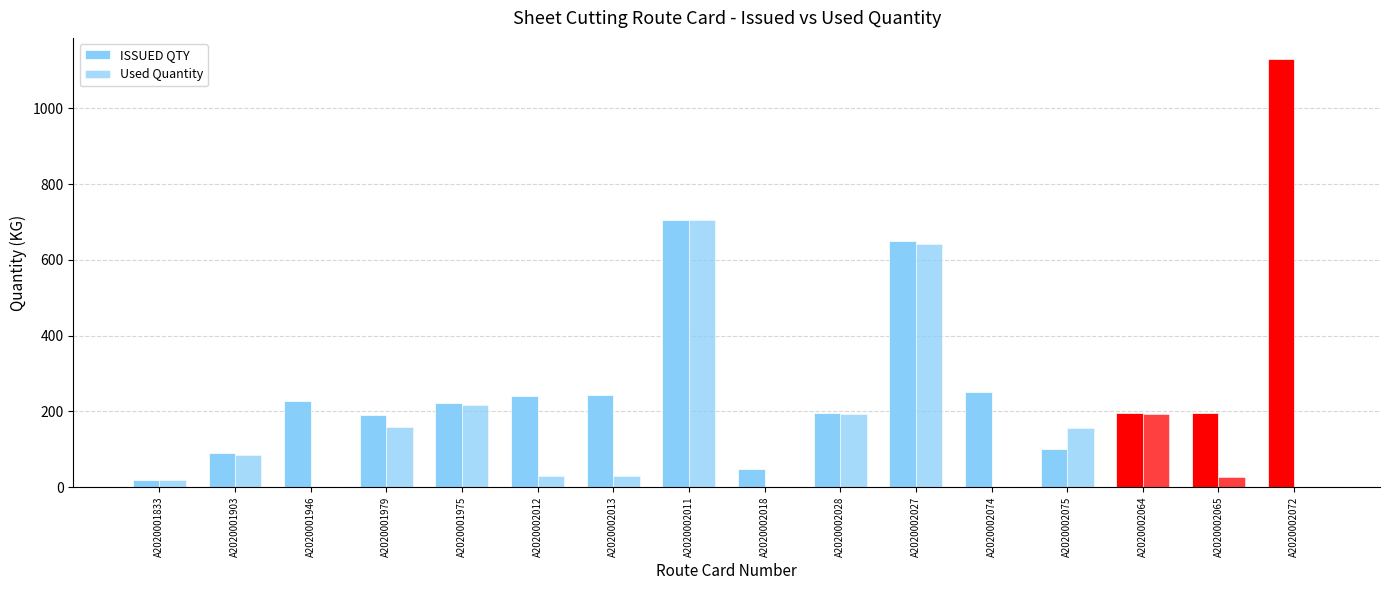

What value does the ISSUED QTY series have at A2020002072?

1130.0